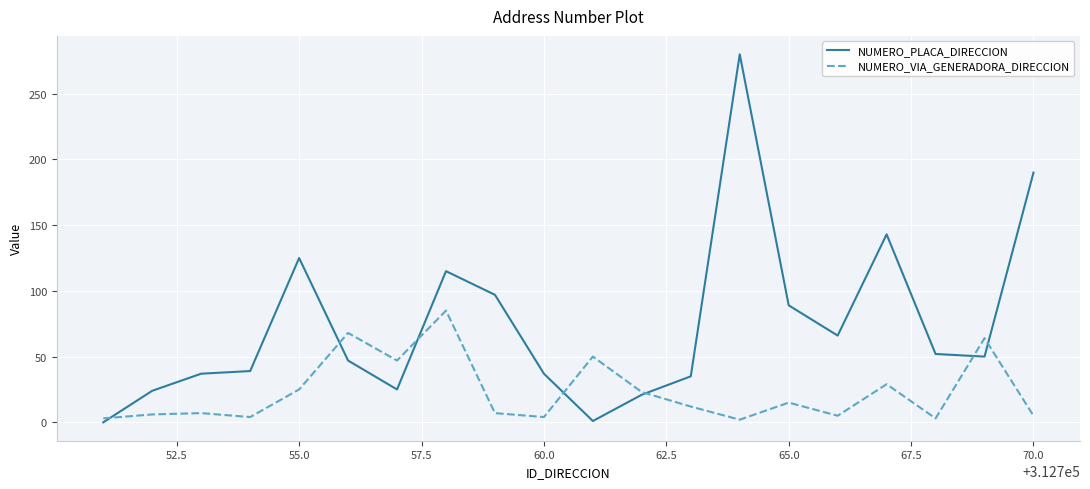

Rank the series by their average value, from lowest to highest.

NUMERO_VIA_GENERADORA_DIRECCION, NUMERO_PLACA_DIRECCION